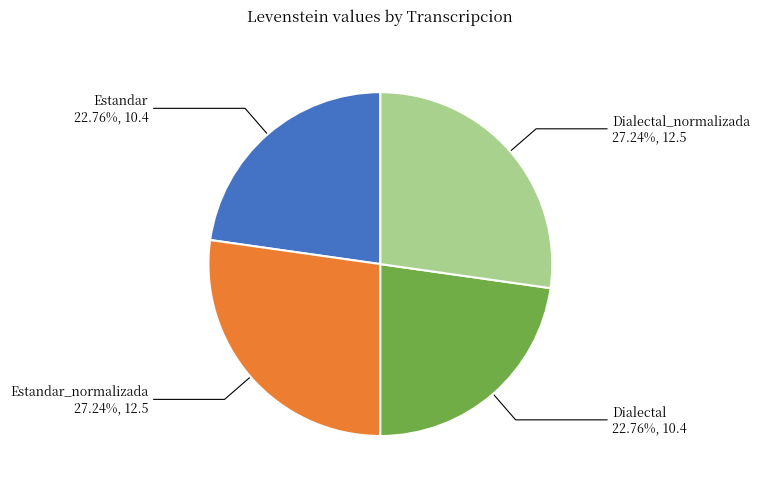

Is there a majority slice in this chart?

No